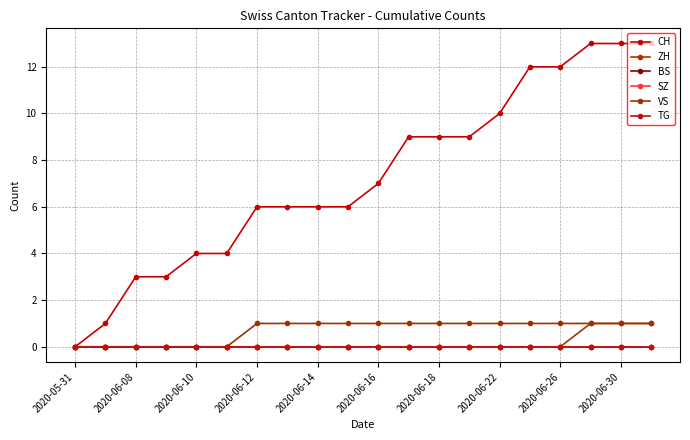

Which series has the largest total across all categories?

CH